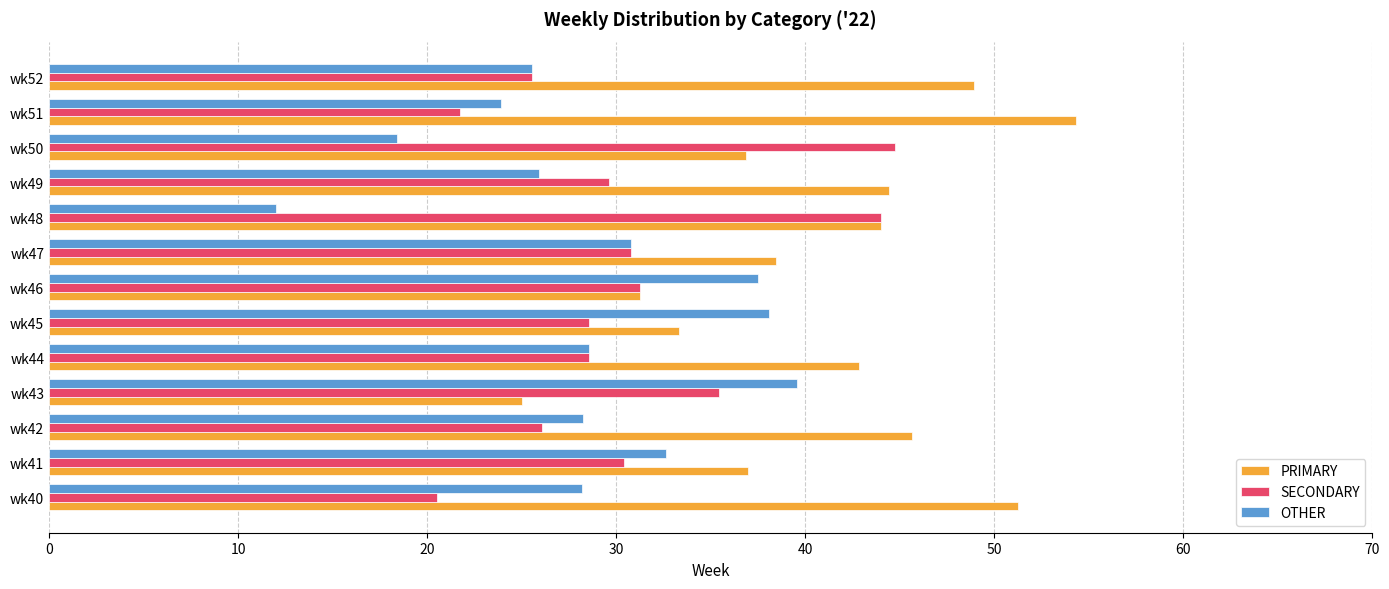

What is the spread (max minus min) of values at wk51?

32.6